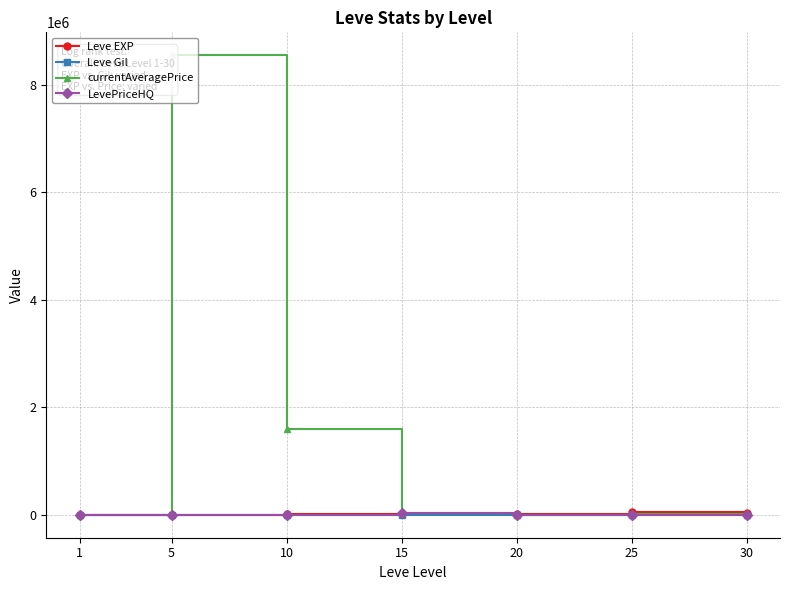

Rank the series by their maximum value, from highest to lowest.

currentAveragePrice, Leve EXP, LevePriceHQ, Leve Gil